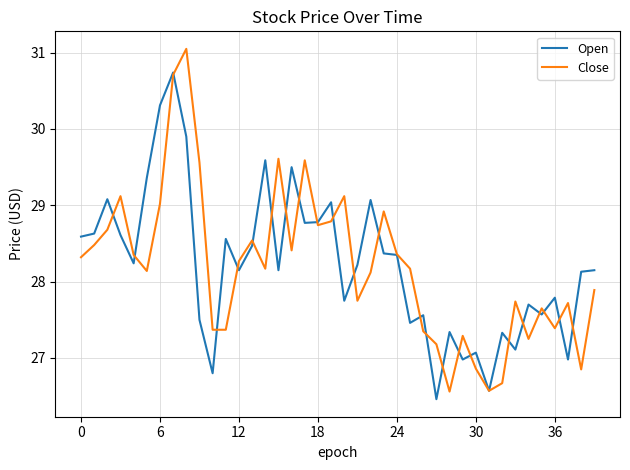

What is the smallest value displayed?

26.5